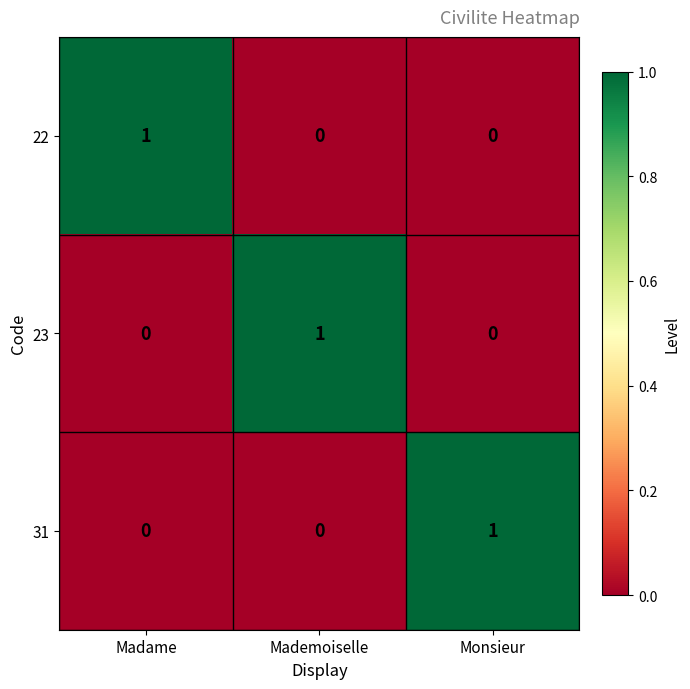

How many 23 values are between 0 and 1?

3